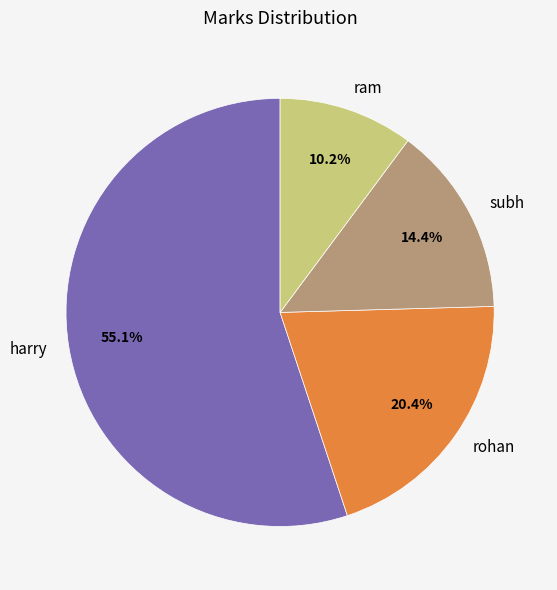

Combined, do subh and rohan account for over 50%?

No